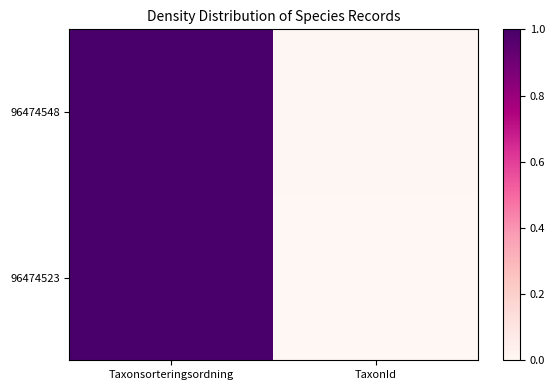

At how many categories does at least one series exceed 0?

2